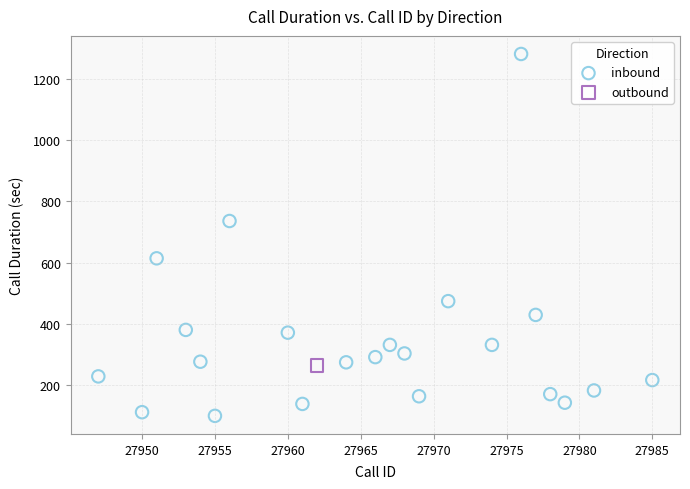

What are all the series names shown in the legend?

inbound, outbound